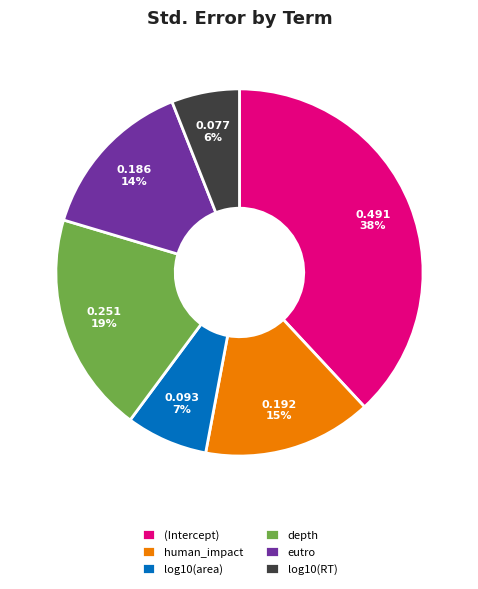

What is the smallest slice in the pie chart?

log10(RT)